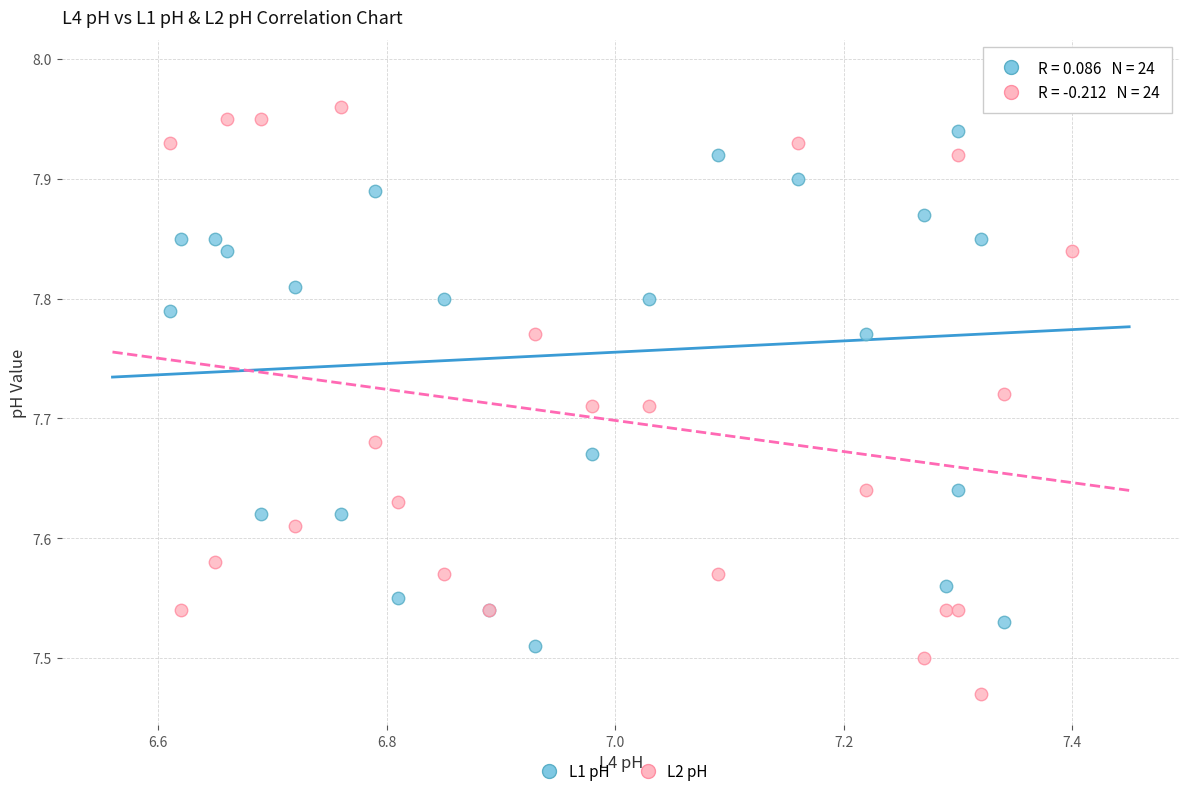

Which series has the largest Y range (max minus min)?

L2 pH